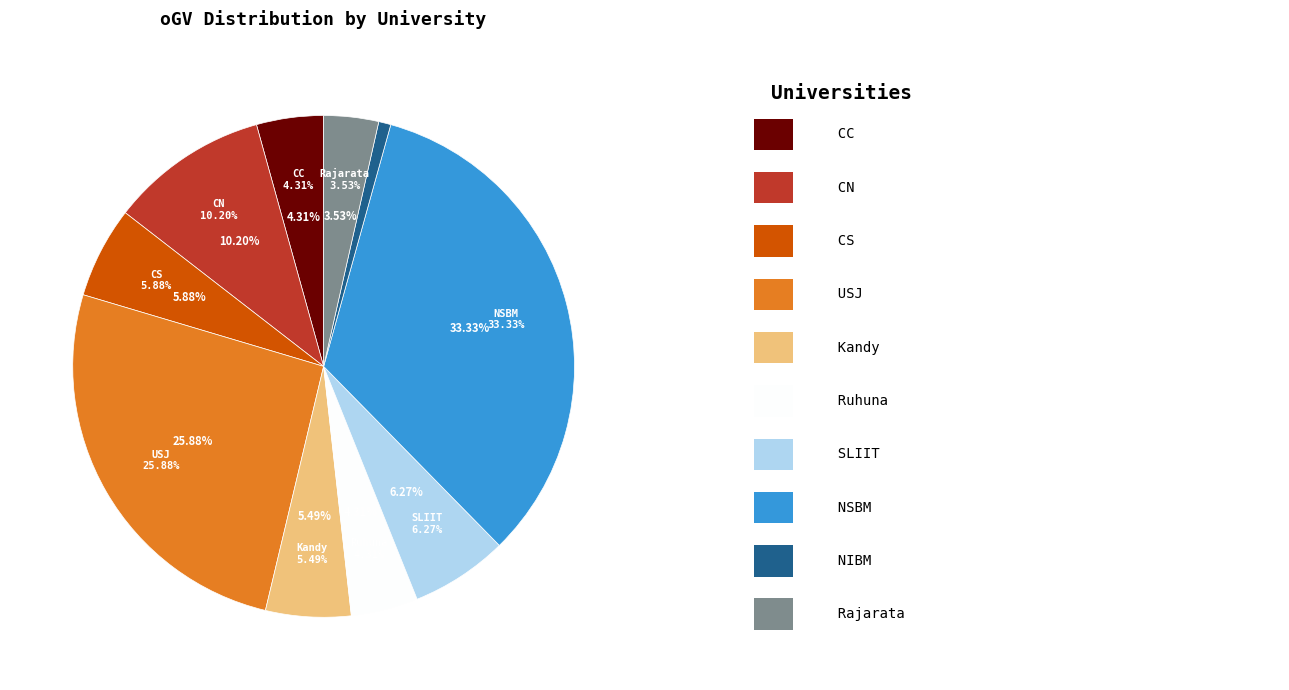

Rank the categories by value from lowest to highest.

NIBM, Rajarata, CC, Ruhuna, Kandy, CS, SLIIT, CN, USJ, NSBM